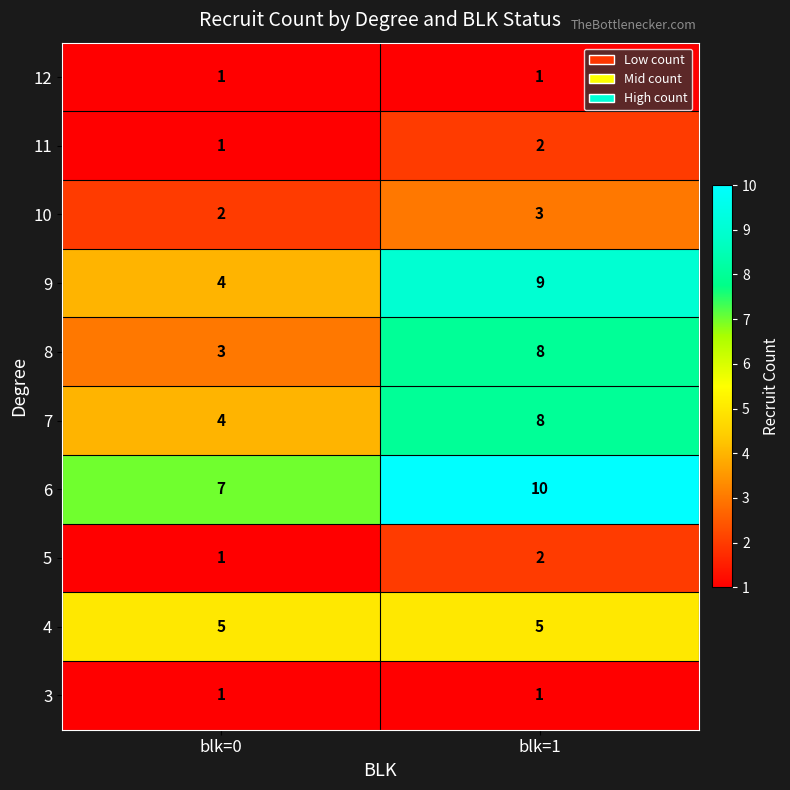

The value of 4 at blk=0 is 8. True or false?

False